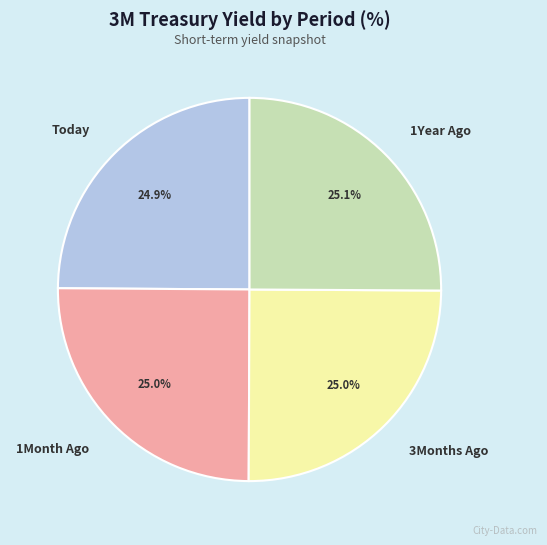

Does any single category account for the majority?

No